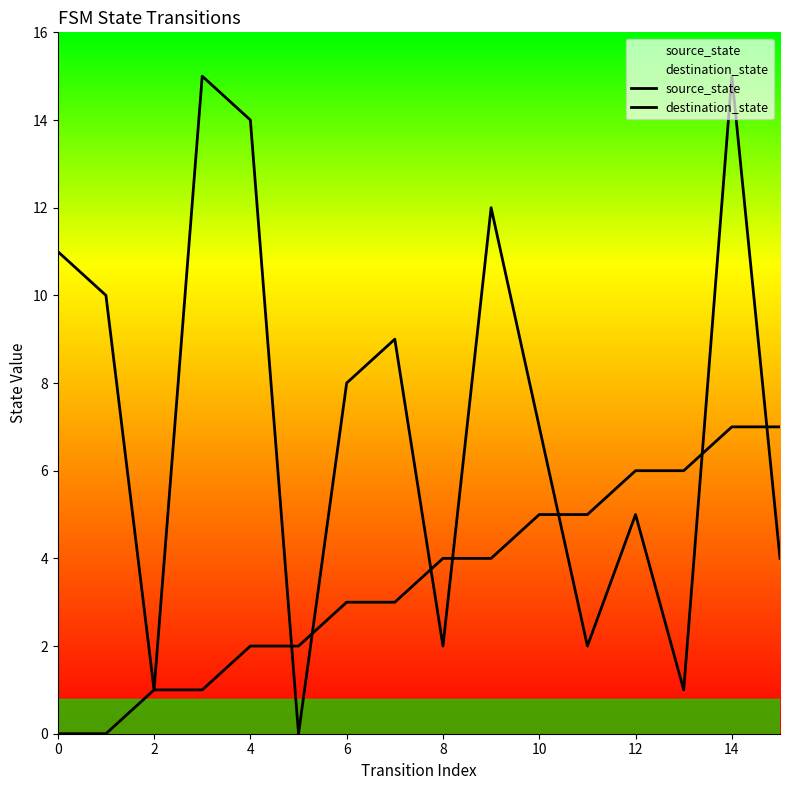

What is the value of the source_state point at the 7th from the left?

3